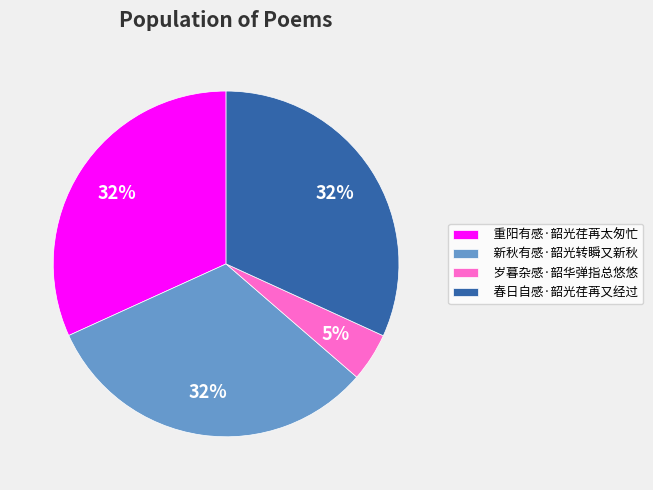

Which has a higher value, 重阳有感·韶光荏苒太匆忙 or 岁暮杂感·韶华弹指总悠悠?

重阳有感·韶光荏苒太匆忙